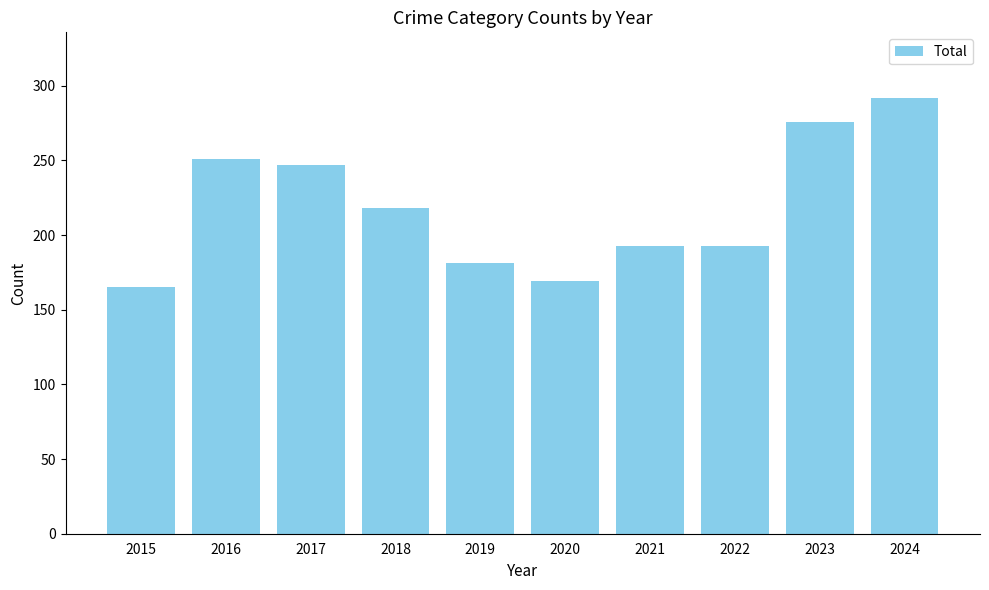

Does the chart contain any negative values?

No